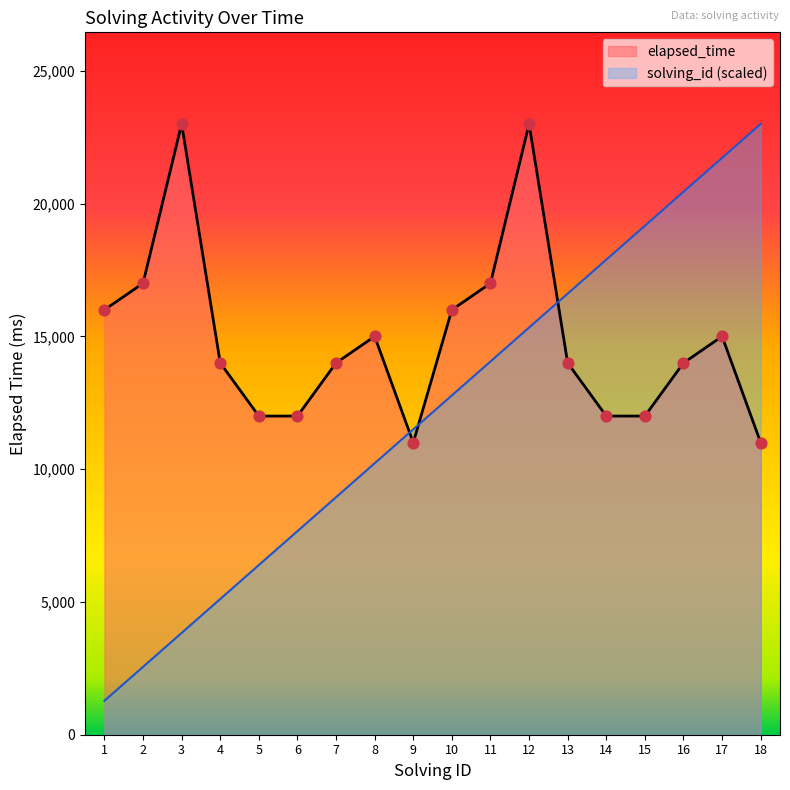

What is the total value across all series at 2?

19555.6